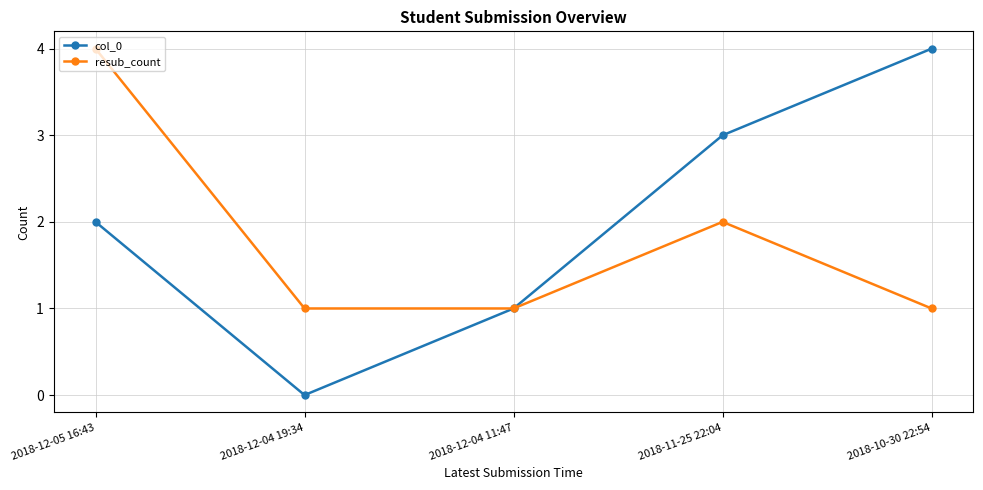

Is the value of resub_count at 2018-12-05 16:43 greater than the value of col_0 at 2018-12-05 16:43?

Yes